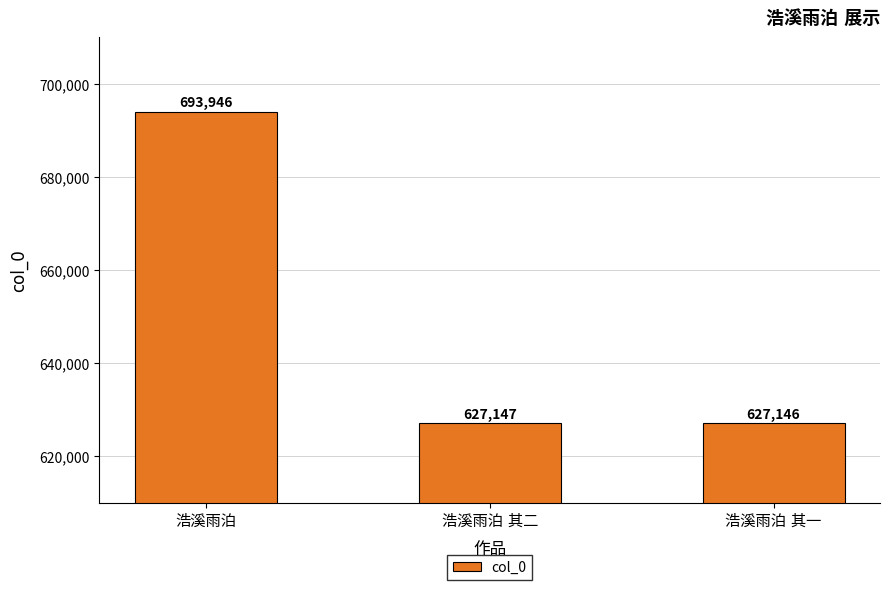

What is the greatest value displayed?

693946